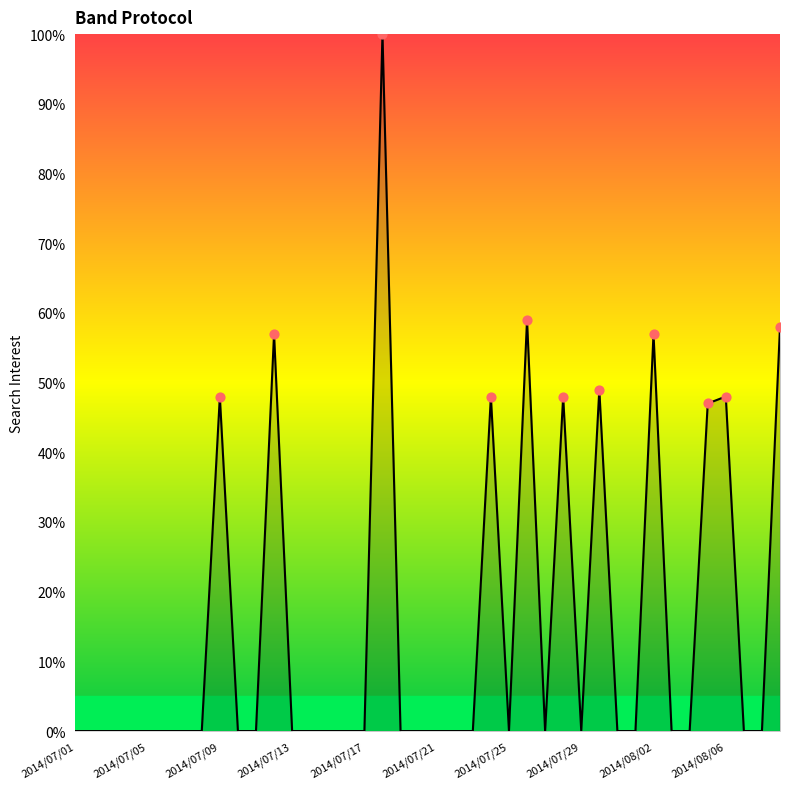

What is the maximum value shown in the chart?

100